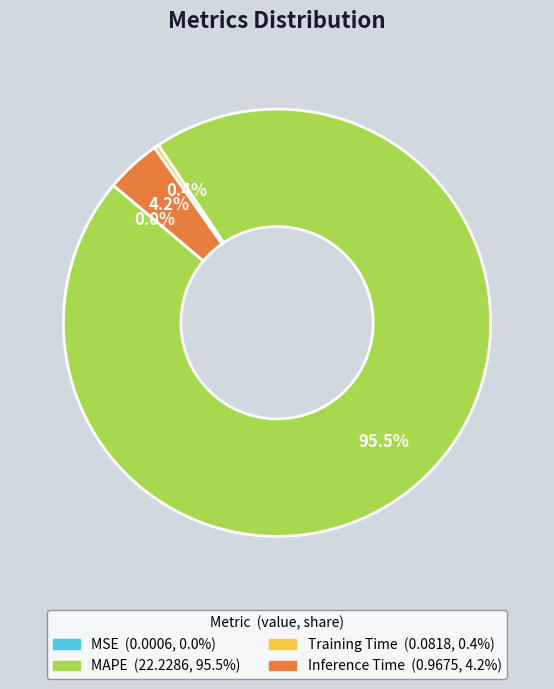

Which category has the biggest portion of the pie?

MAPE